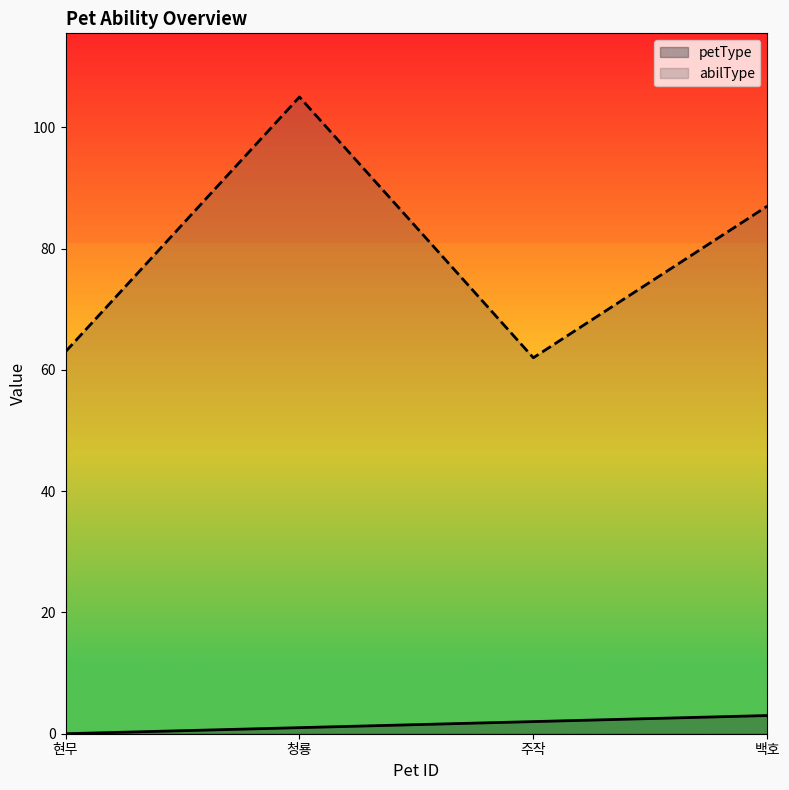

True or false: abilType and petType intersect in this chart.

False